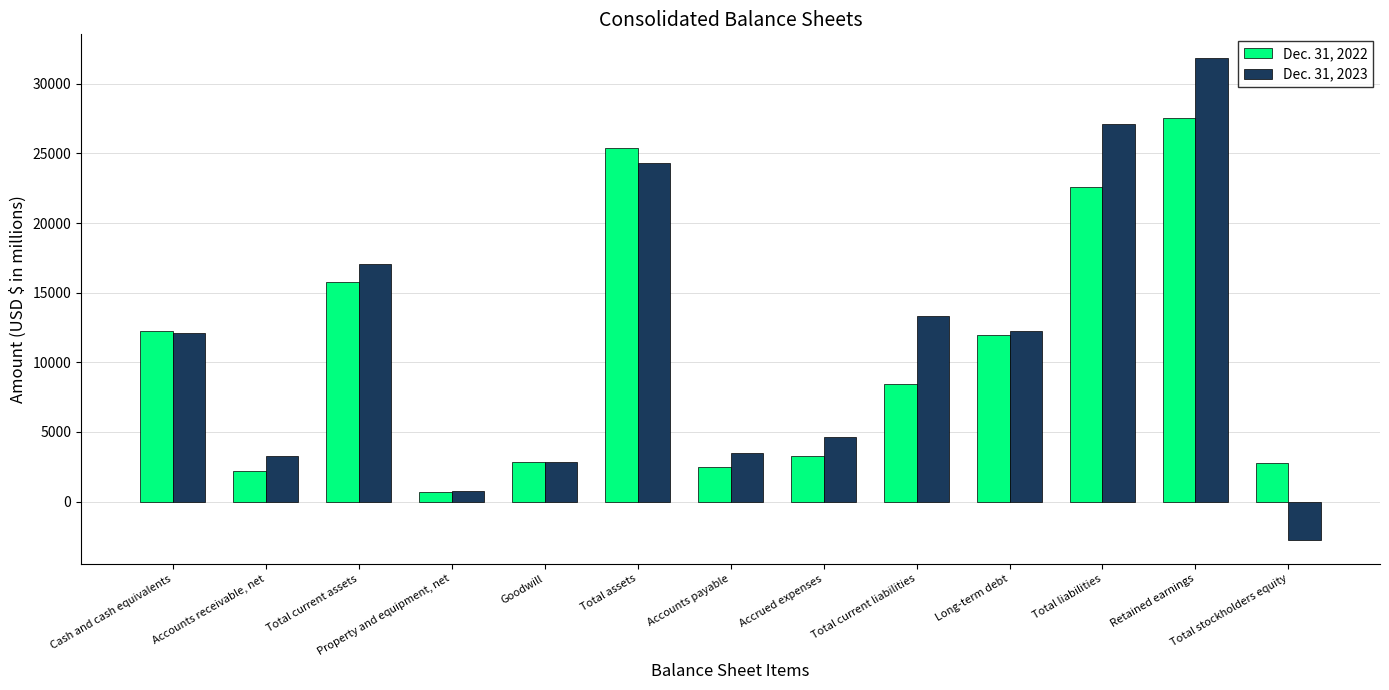

At Accrued expenses, list the series in order from largest to smallest.

Dec. 31, 2023, Dec. 31, 2022